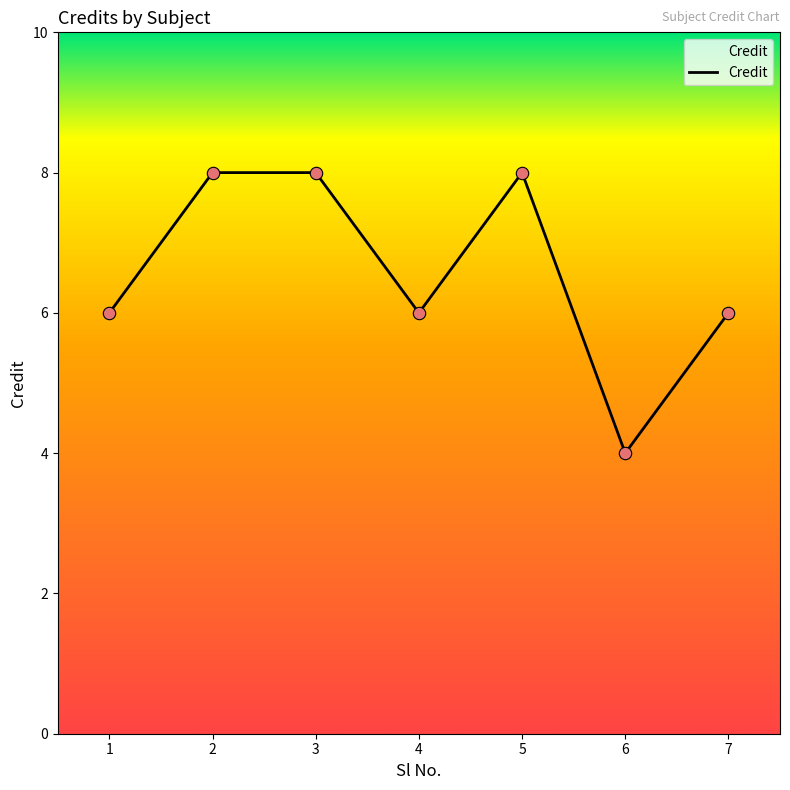

Between 5 and 7, which is larger?

5